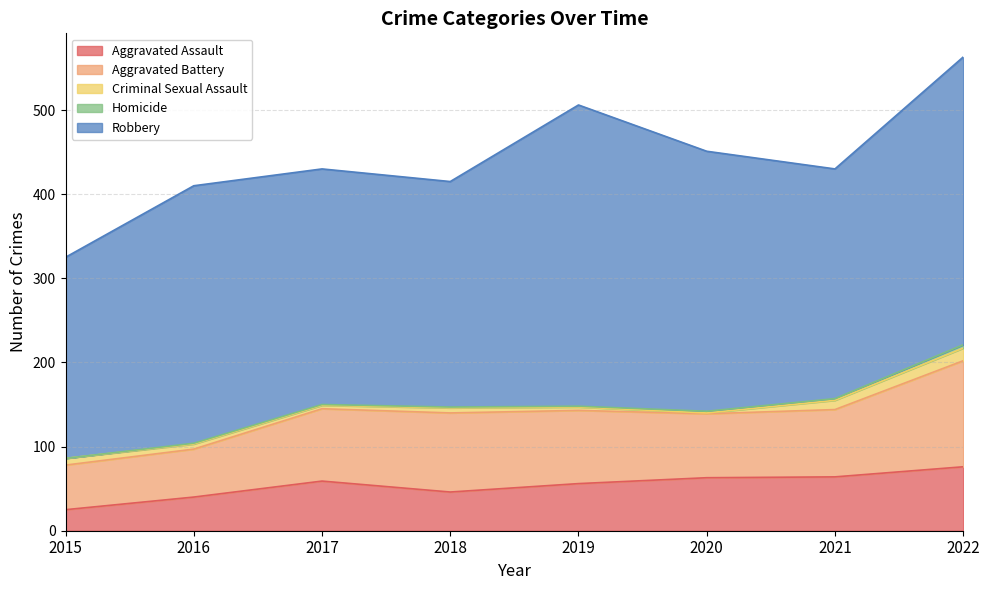

What is the total value across all series at 2022?

563